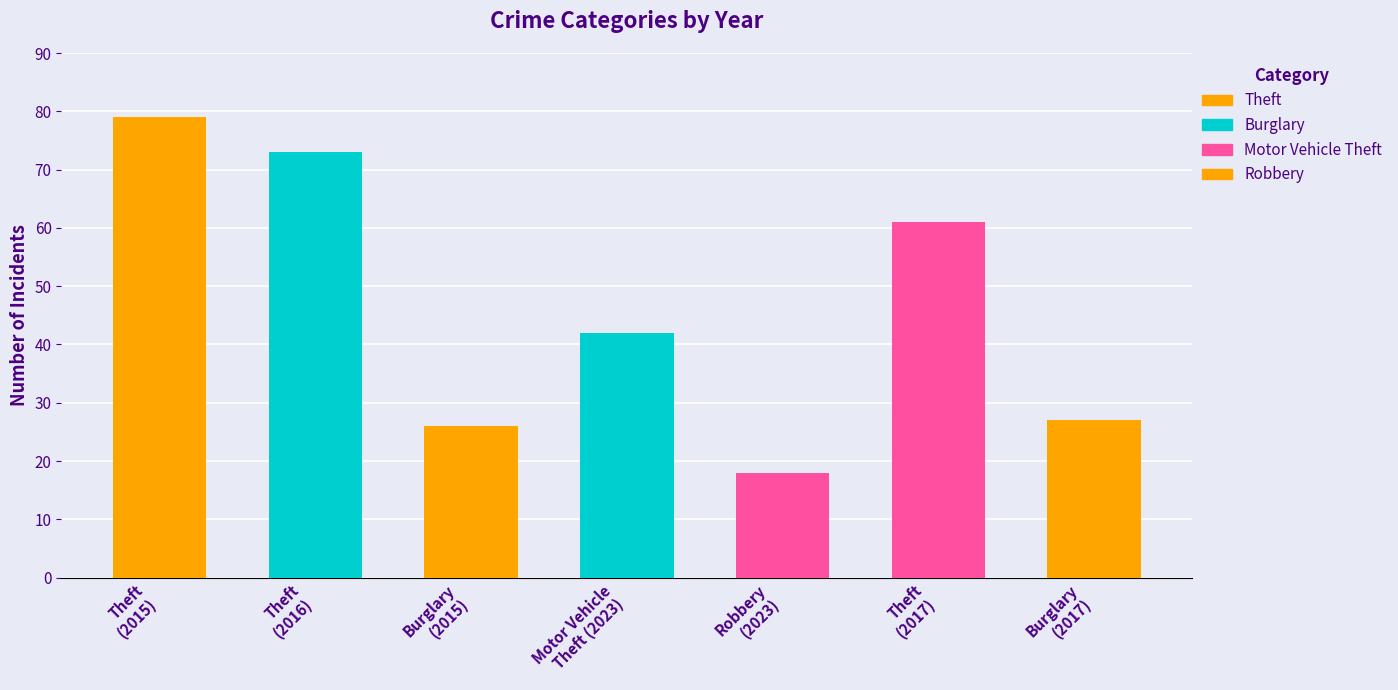

What is the maximum value shown in the chart?

79